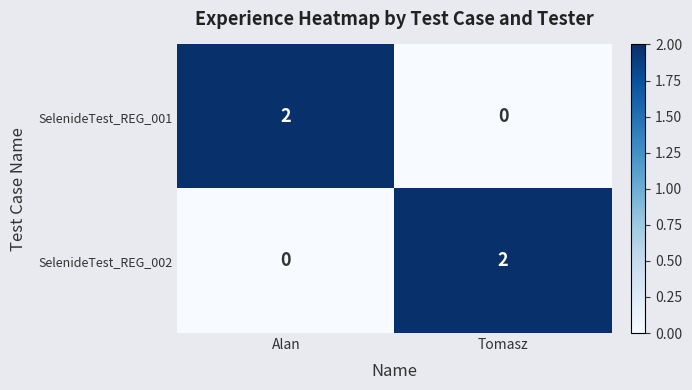

The value of SelenideTest_REG_001 at Tomasz is 1. True or false?

False